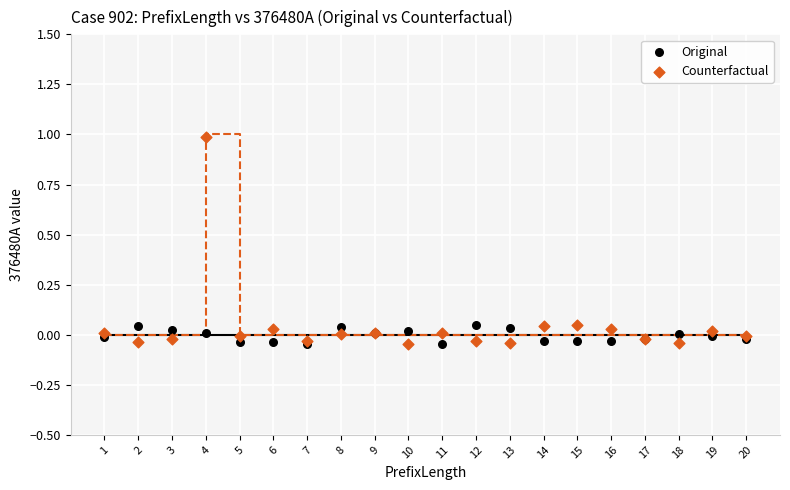

Which series contains the highest Y value?

Counterfactual